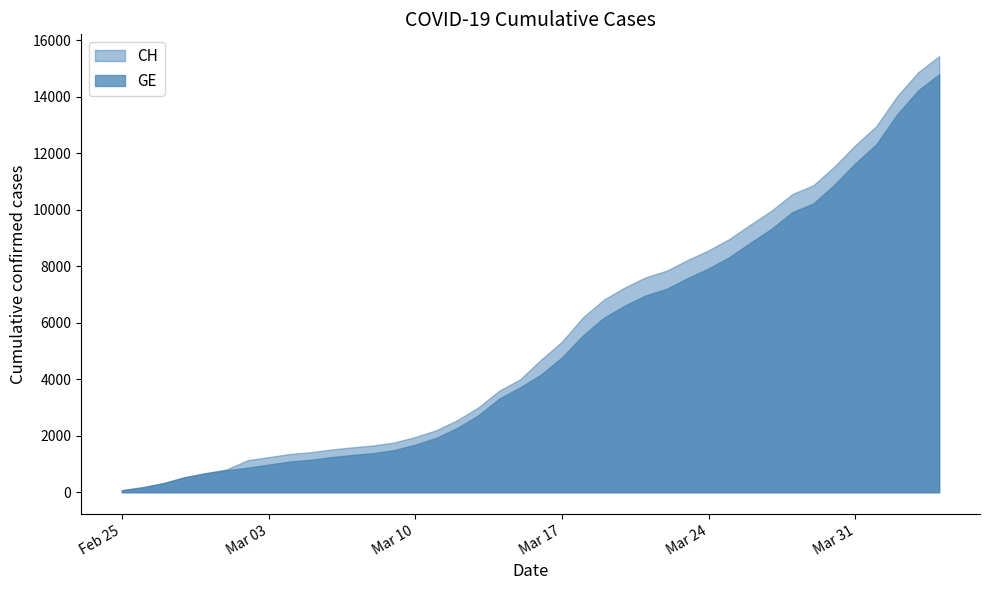

Is it true that CH equals 8223 at 2020-03-23?

True